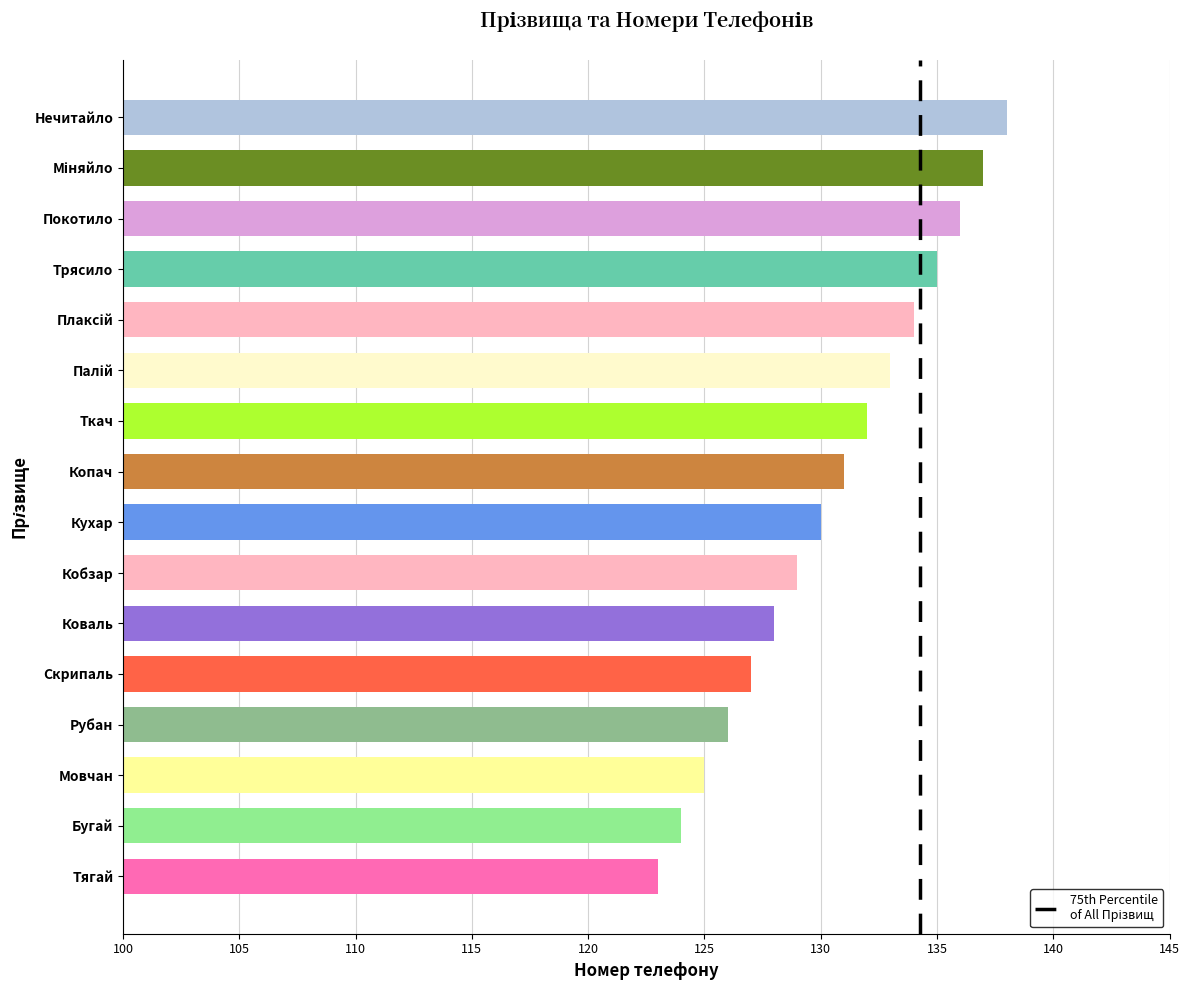

What is the difference between the values at Копач and Покотило?

5